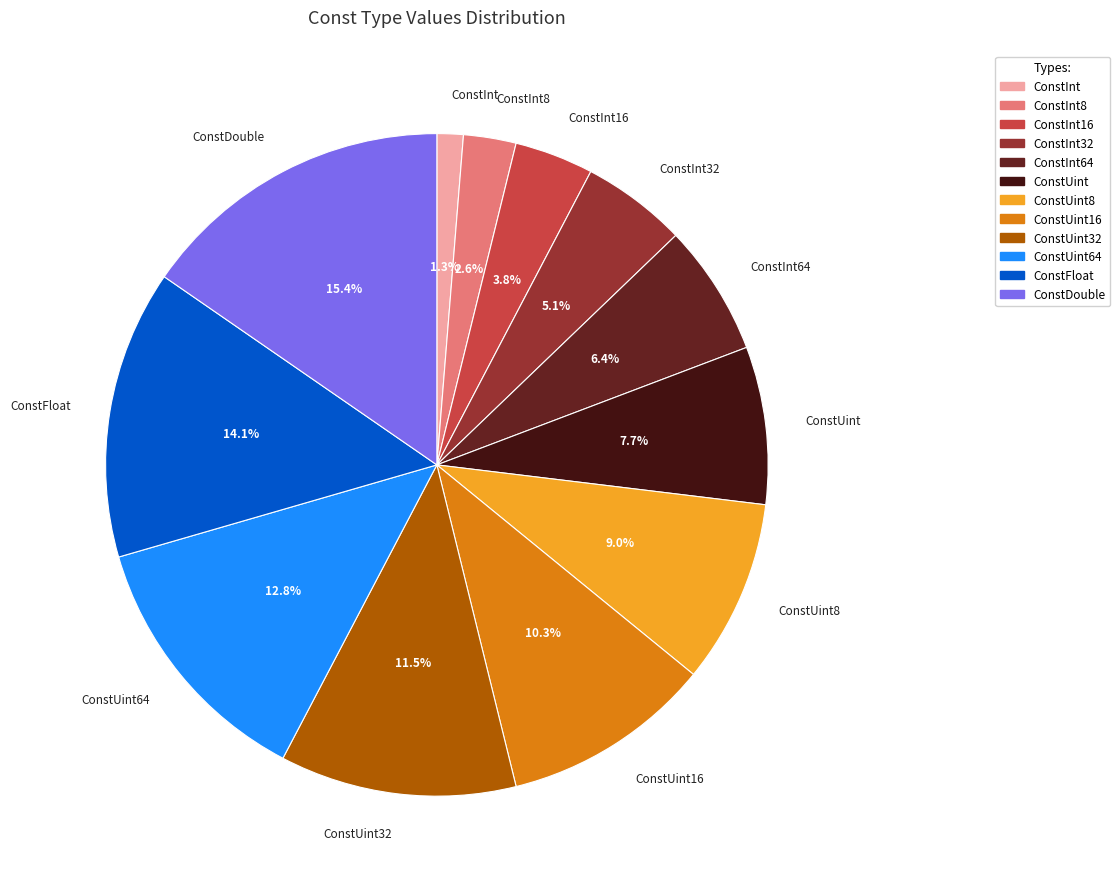

To the nearest percent, what is the combined percentage of ConstInt and ConstInt8?

4%